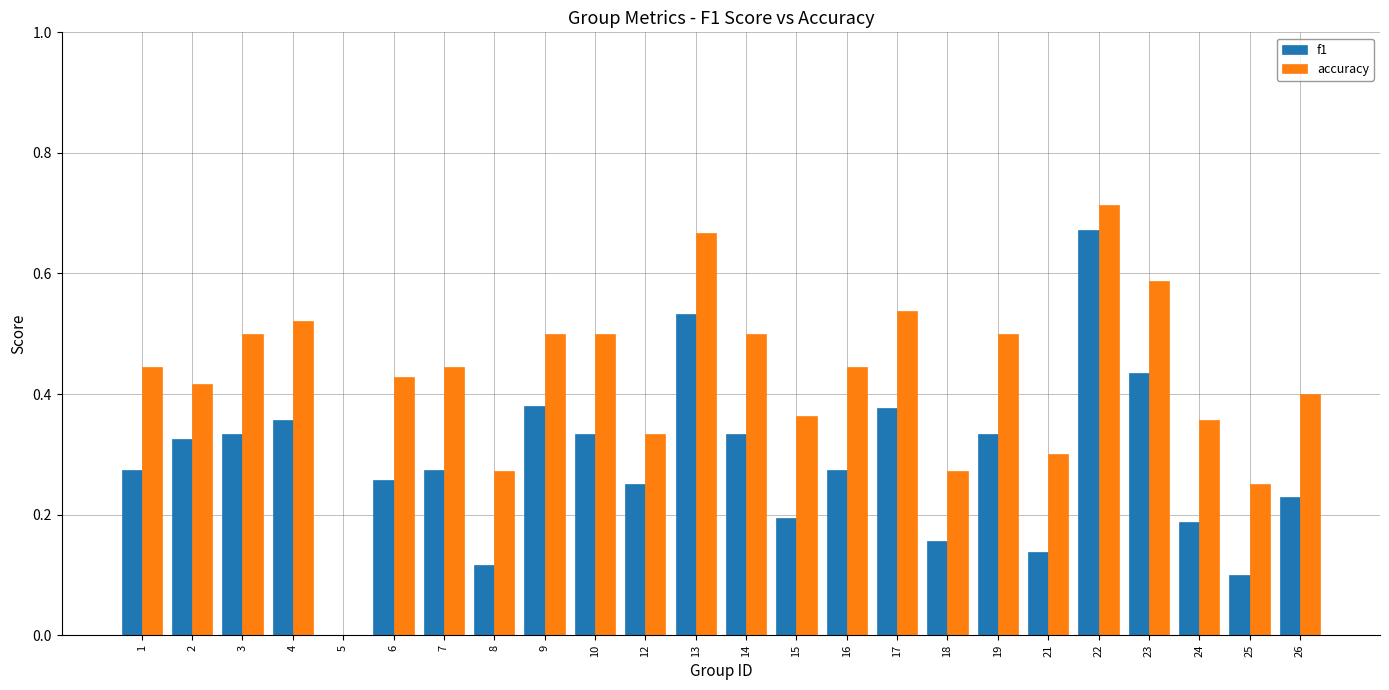

What is the sum of all accuracy values?

10.3